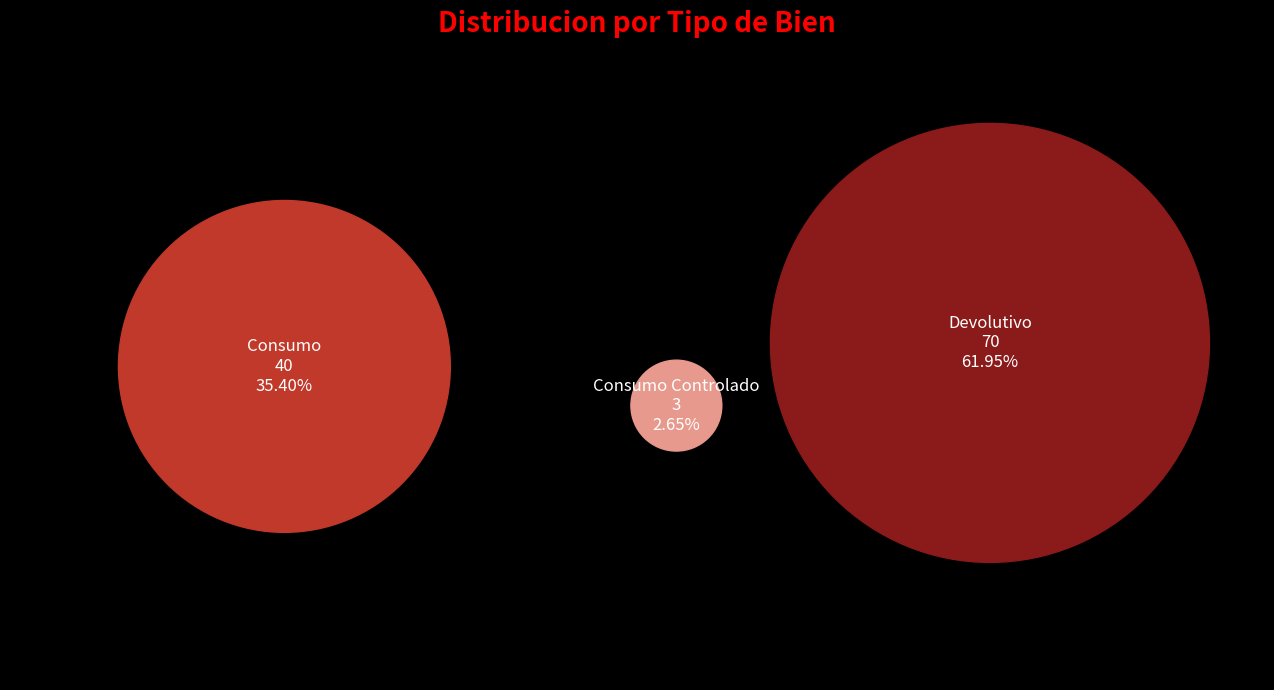

To the nearest percent, what is the difference between the Devolutivo and Consumo slice percentages?

27%